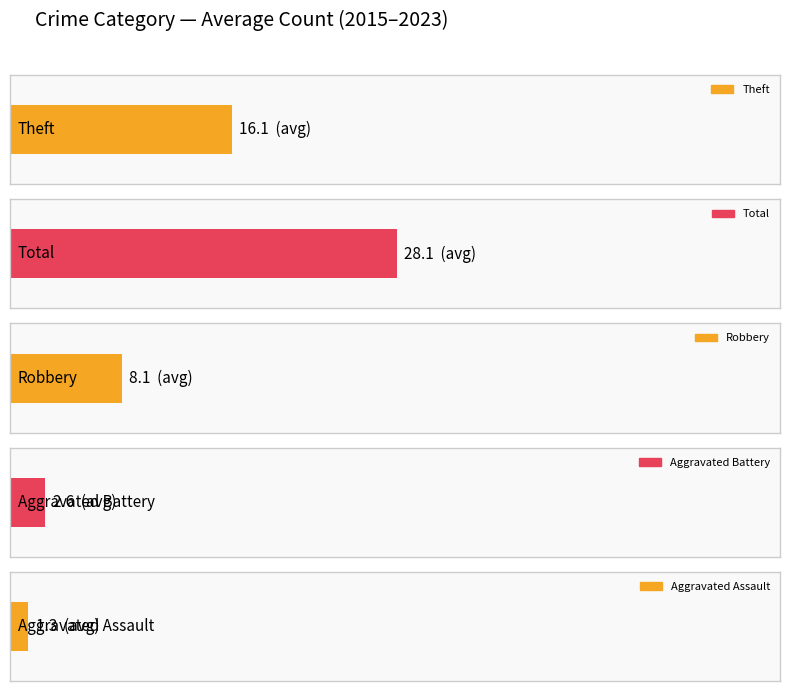

Which series has the largest total across all categories?

Total